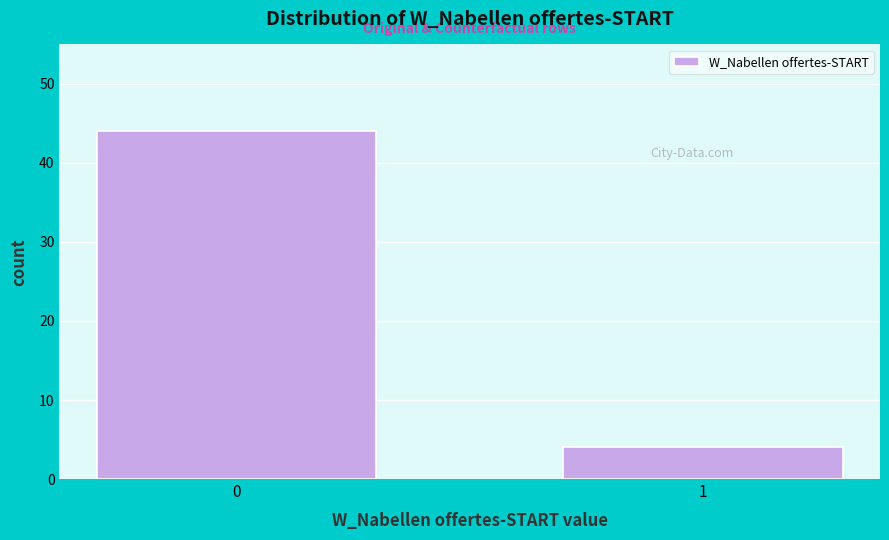

Reading right to left, transcribe all the data shown in this chart.

1=4	0=44